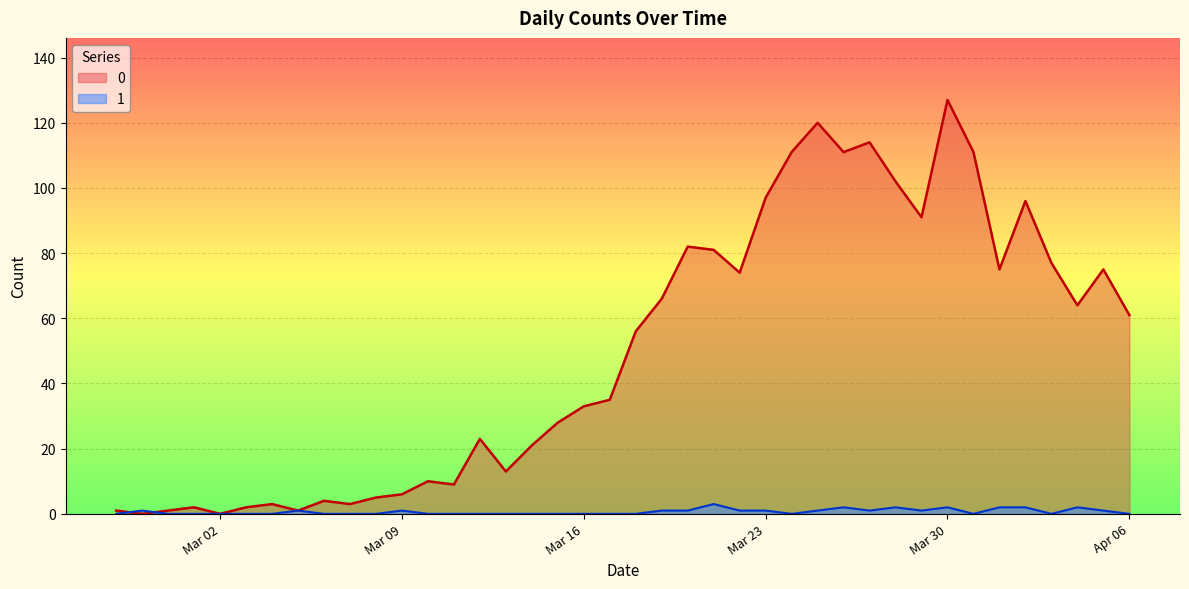

Does the chart display data point markers on the line(s)?

No